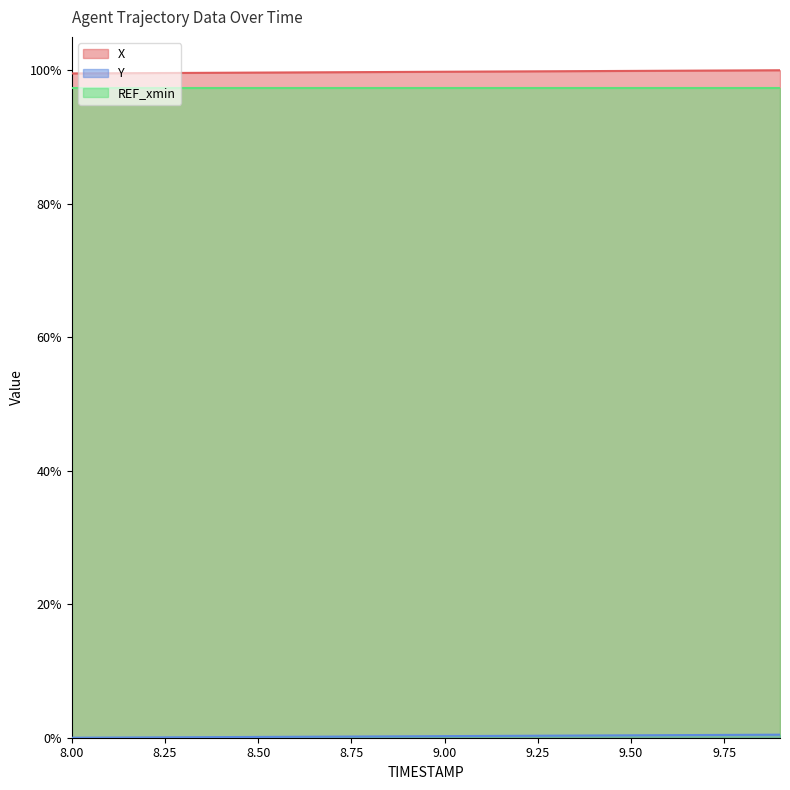

What is the greatest value displayed?

100.0